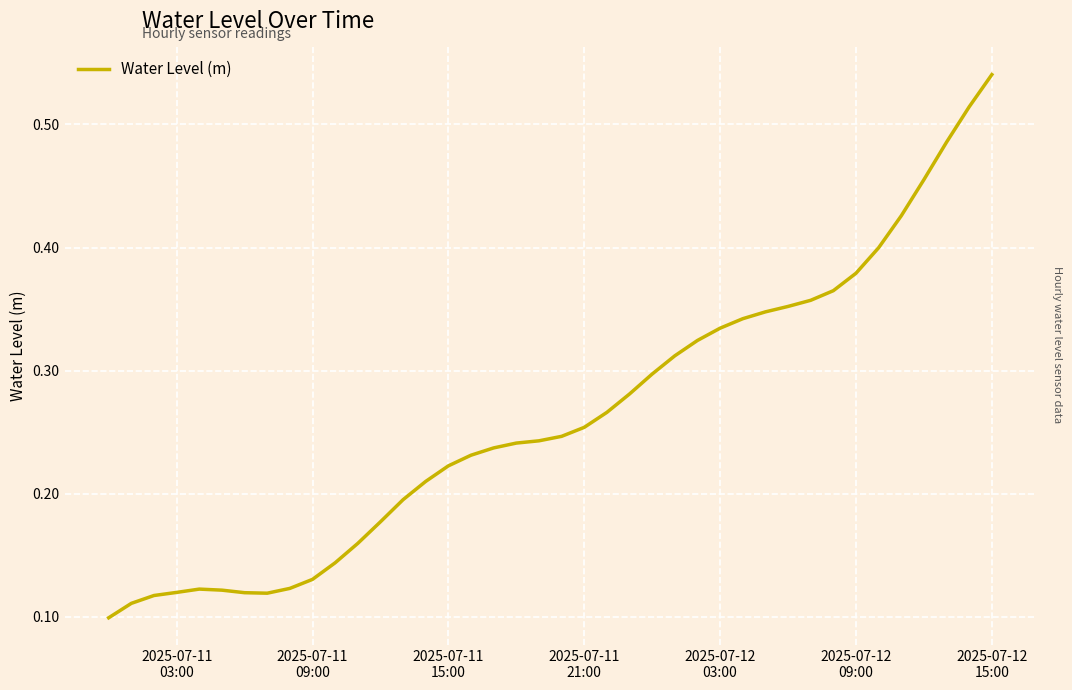

Is this an area chart (filled region under the line)?

No